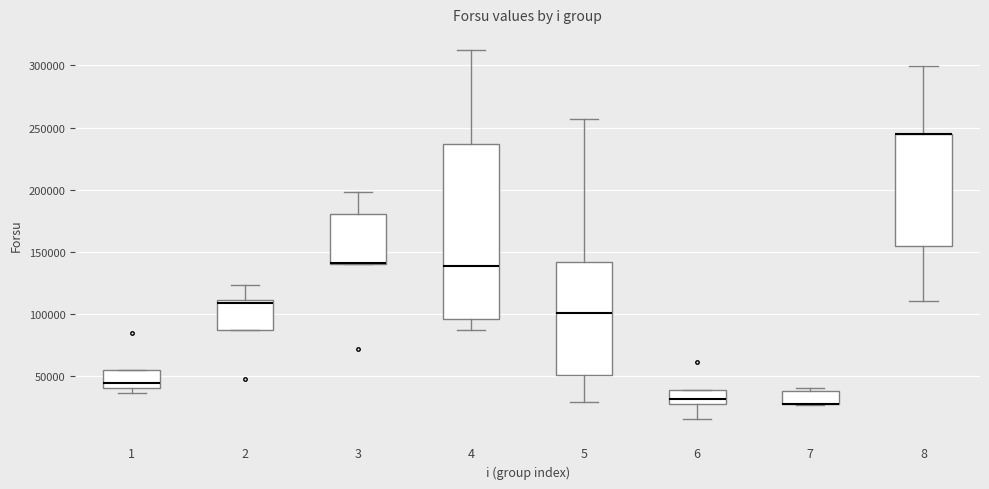

Which box is the tallest, from its lower edge to its upper edge?

4